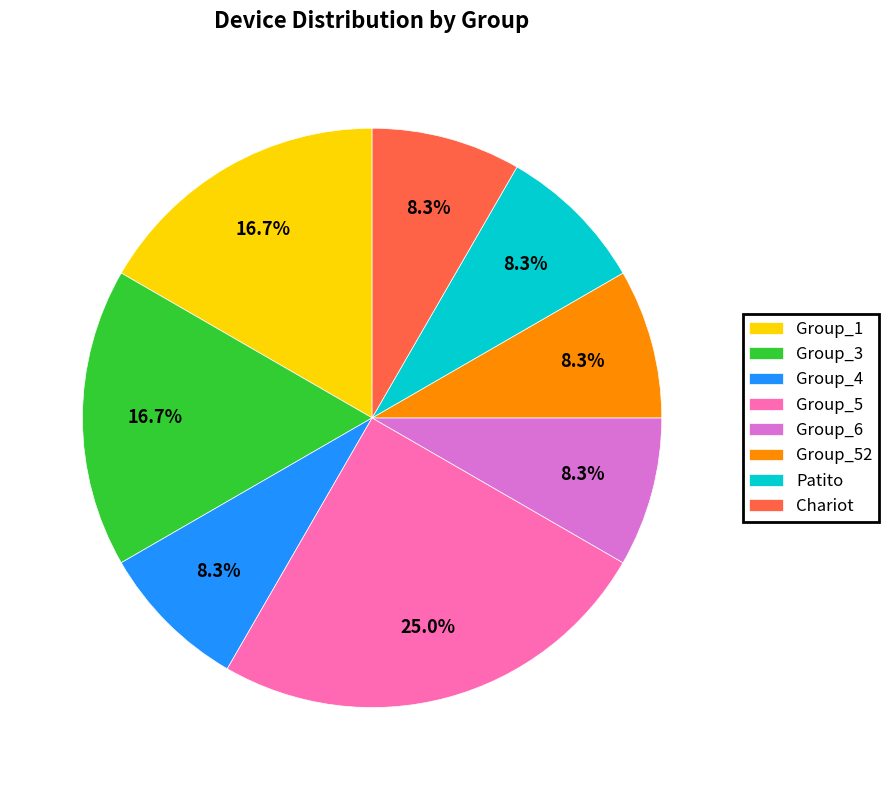

Does Group_3 represent more than half of the total?

No